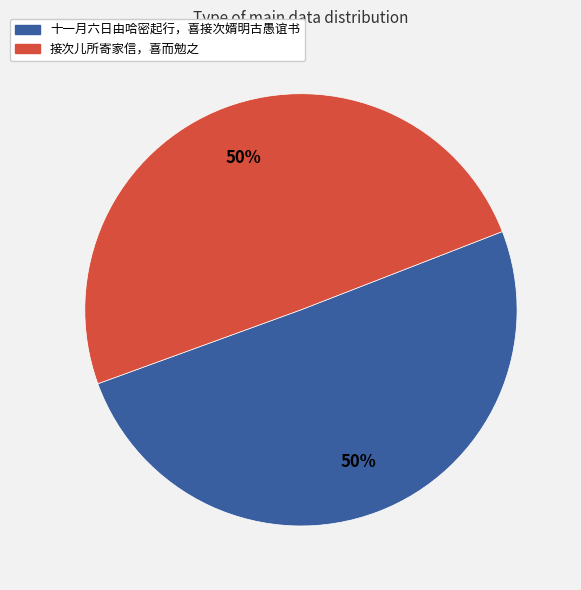

Approximately how many times larger is the value at 十一月六日由哈密起行，喜接次婿明古愚谊书 compared to 接次儿所寄家信，喜而勉之?

1.0